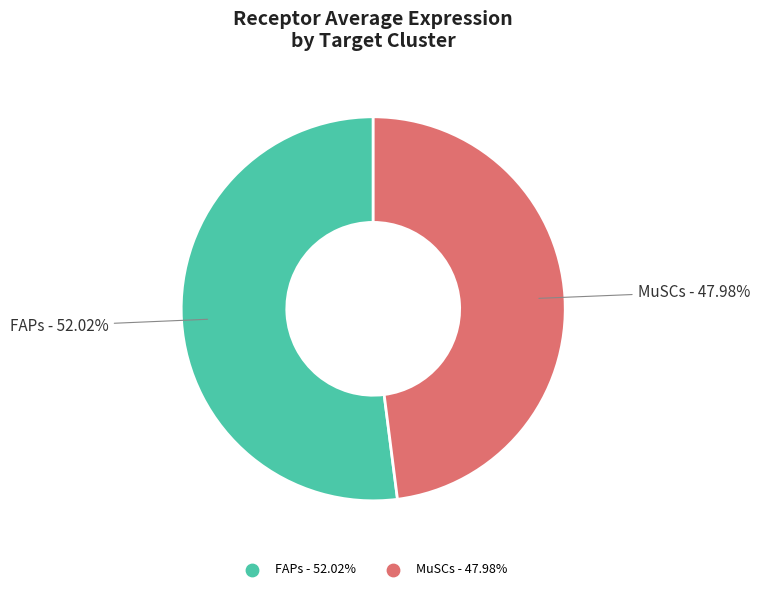

Count the number of slices in the pie.

2